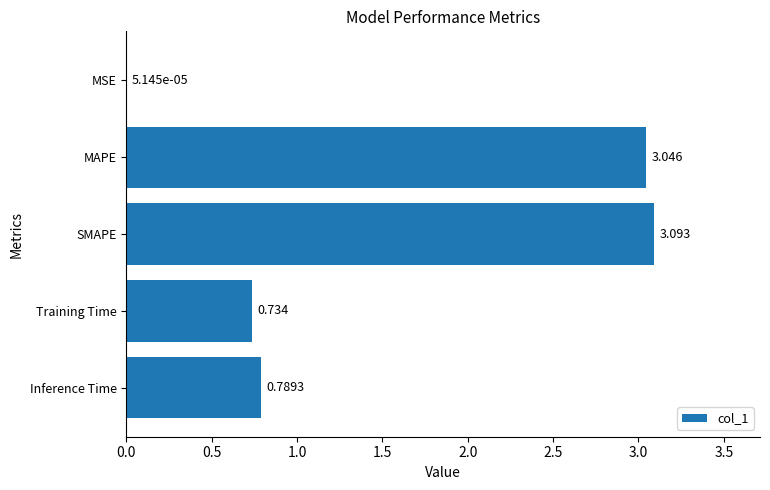

Which category has the highest value across all series?

SMAPE